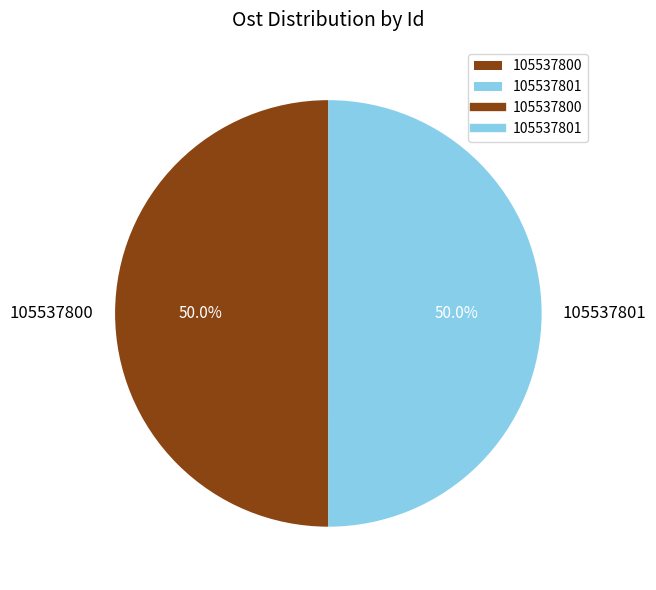

To the nearest percent, what percentage of the pie is 105537801?

50%